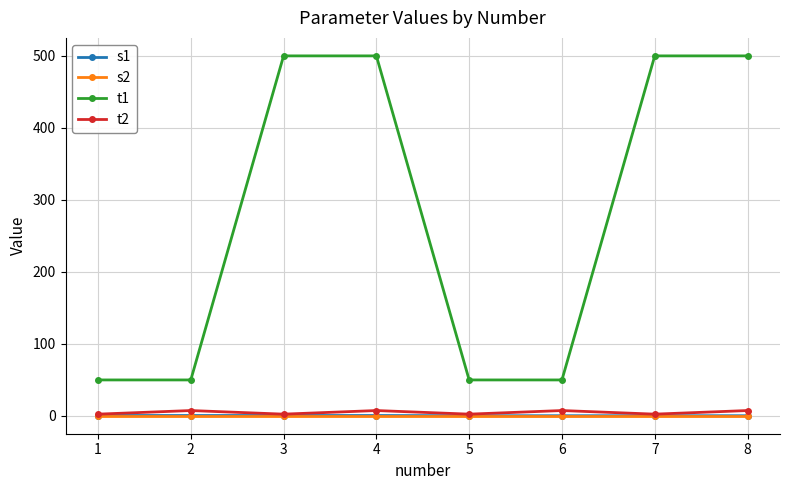

Which series has the widest spread of values?

t1